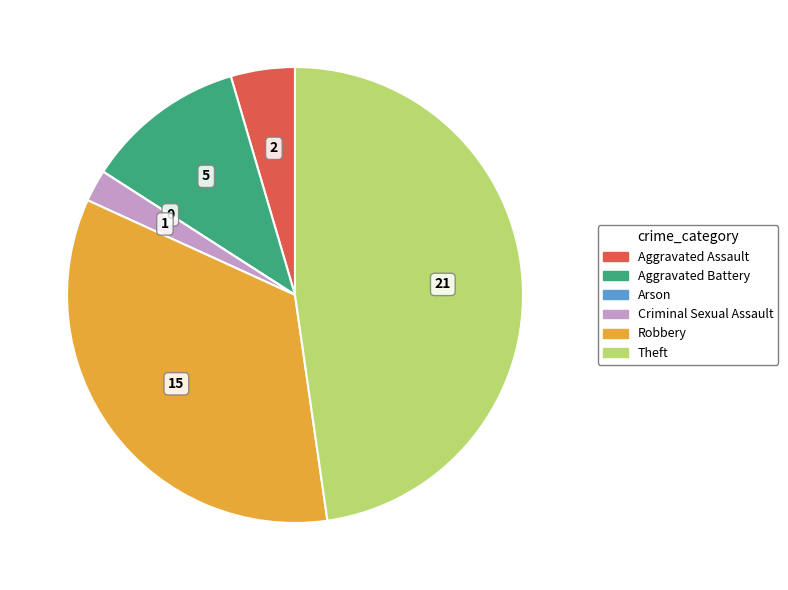

Is it true that Theft is 48% of the pie?

True